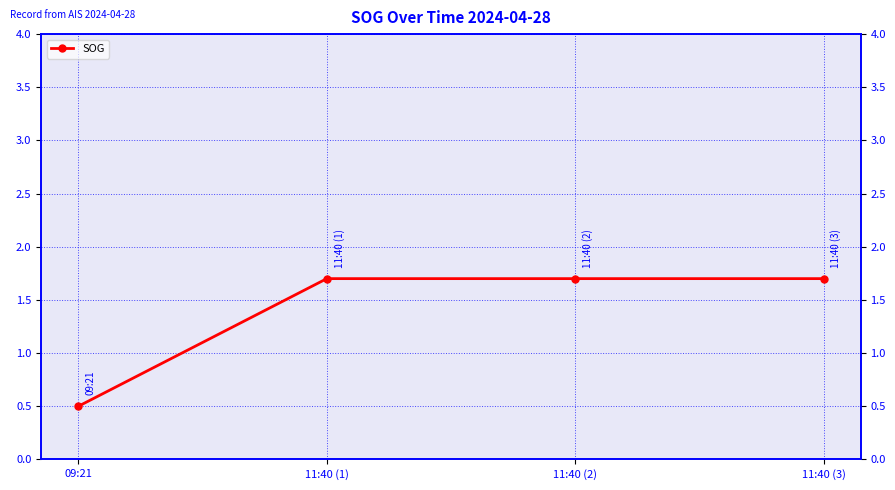

What is the label of the 1st point from the left?

09:21